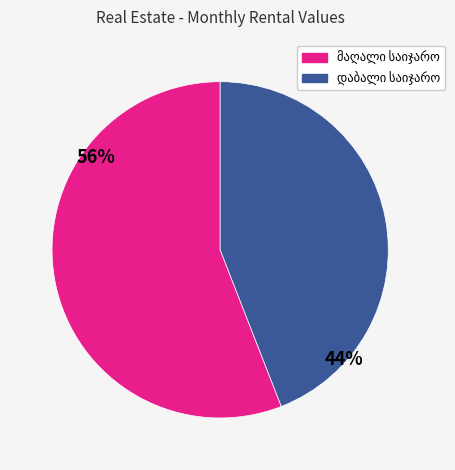

To the nearest percent, what is the average slice percentage?

50%